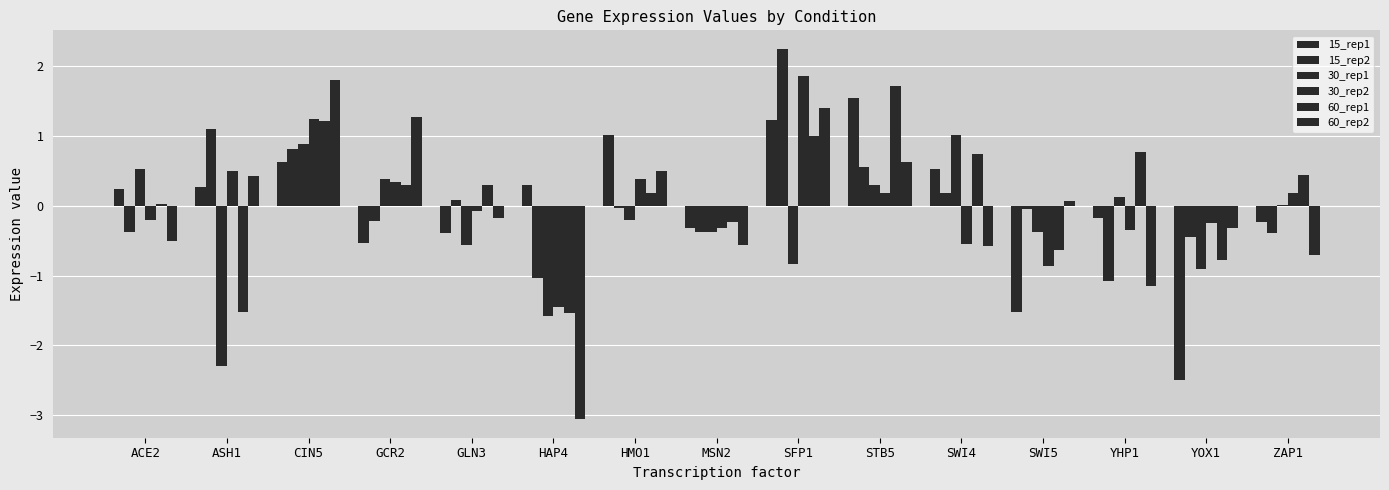

Which series changed the most between SWI4 and YHP1?

15_rep2